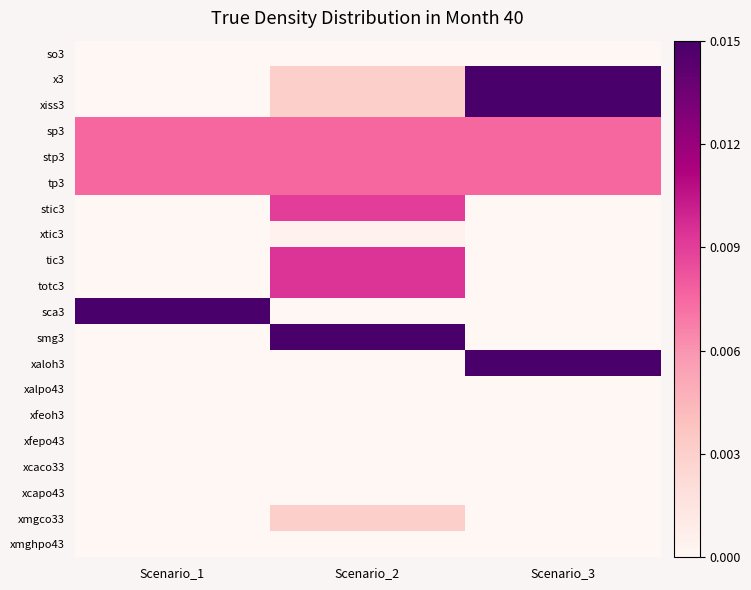

List the series in order of their peak value, lowest first.

so3, xalpo43, xfeoh3, xfepo43, xcaco33, xcapo43, xmghpo43, xtic3, xmgco33, sp3, stp3, tp3, stic3, tic3, totc3, x3, xiss3, sca3, smg3, xaloh3